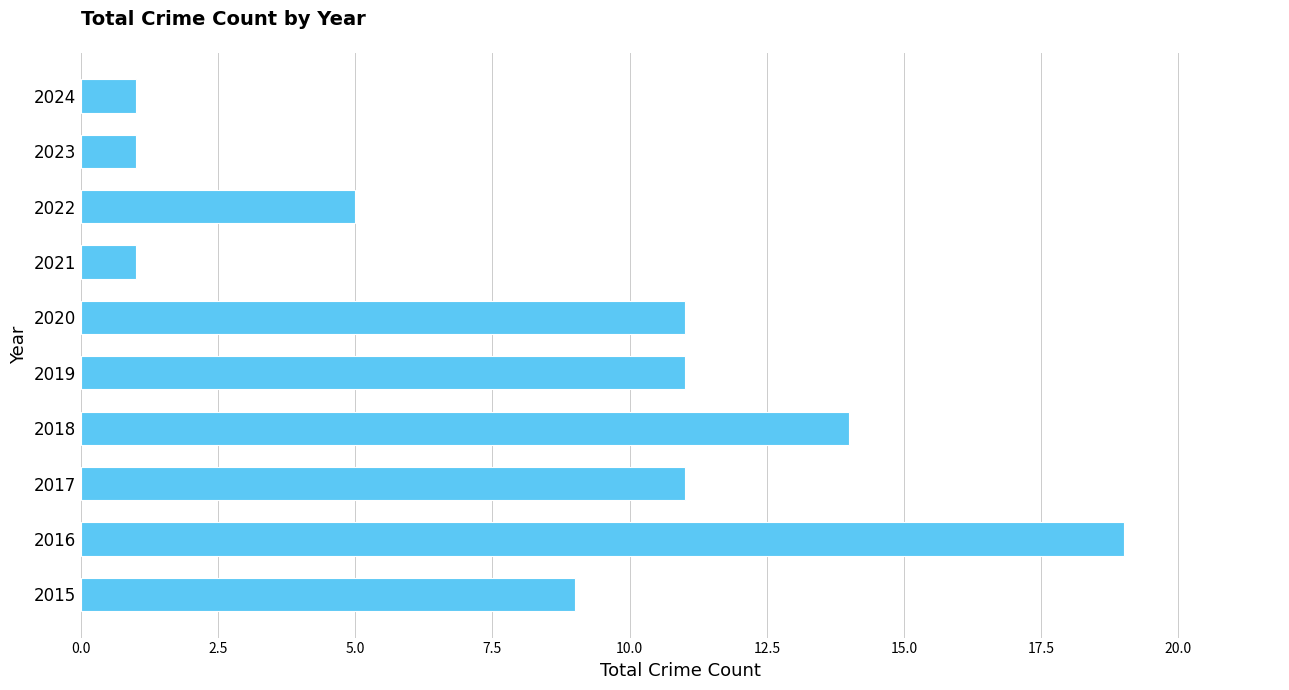

How many data points are less than 11?

5